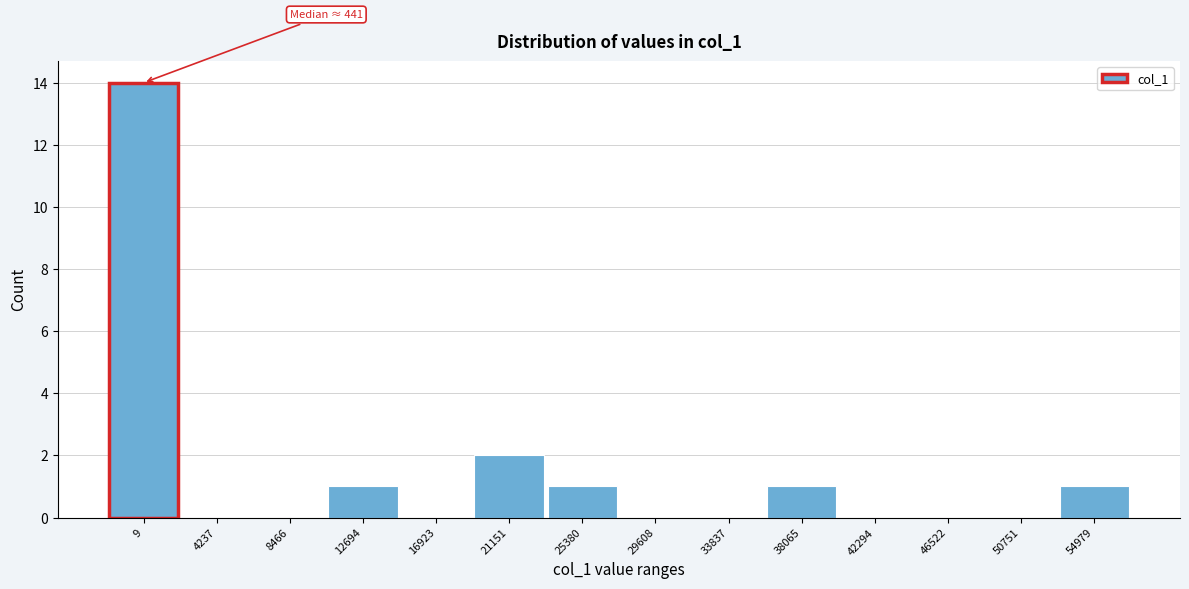

Reading right to left, transcribe all the data shown in this chart.

54979=1	50751=0	46522=0	42294=0	38065=1	33837=0	29608=0	25380=1	21151=2	16923=0	12694=1	8466=0	4237=0	9=14